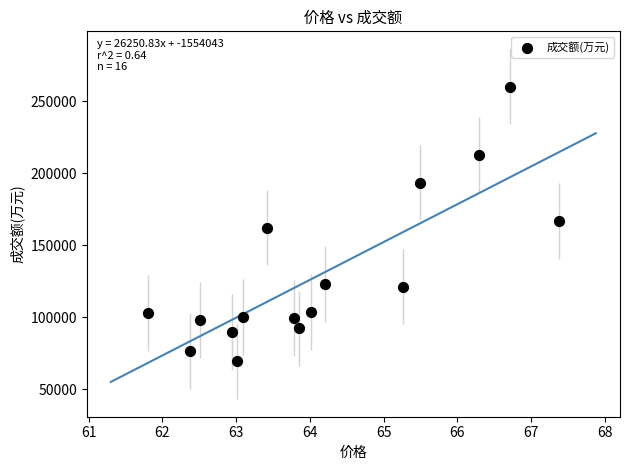

What is the range of Y values (max minus min)?

190851